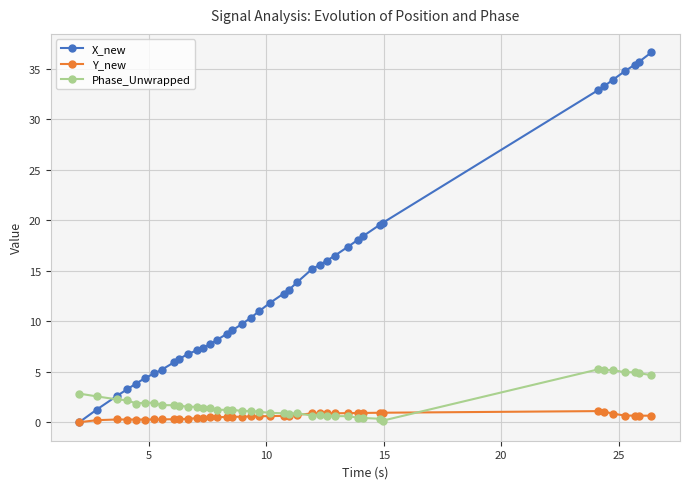

What is the value of the Phase_Unwrapped point at the 3rd from the left?

2.3